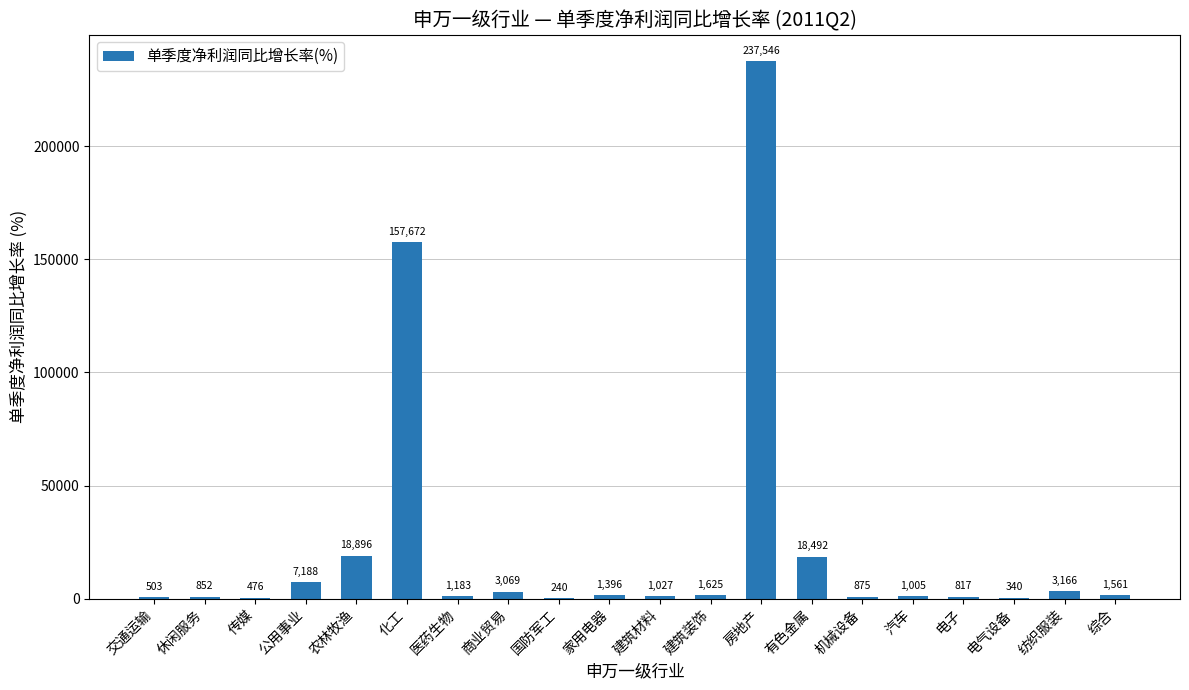

At which label is the value closest to 118892?

化工